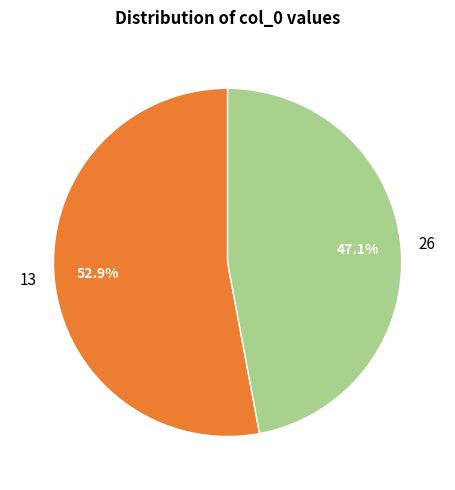

What portion of the pie excludes 13?

47.1%